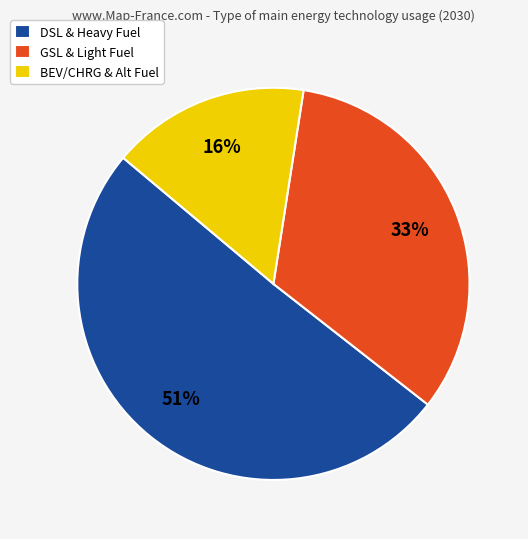

Count the number of slices in the pie.

3